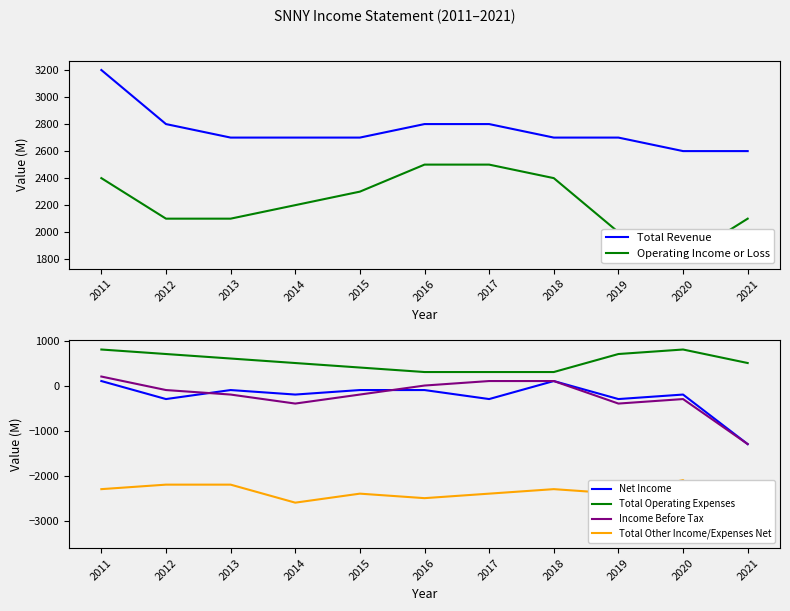

What is the value of the Income Before Tax point at the 3rd from the left?

-200